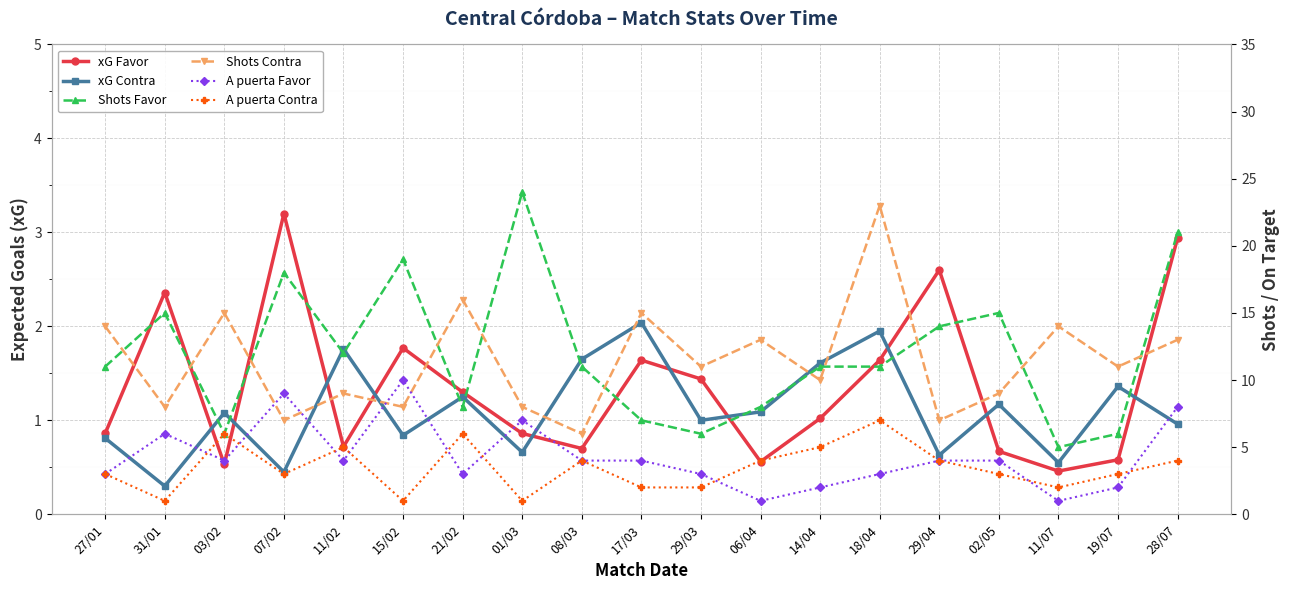

At which label does xG Favor reach its peak?

07/02